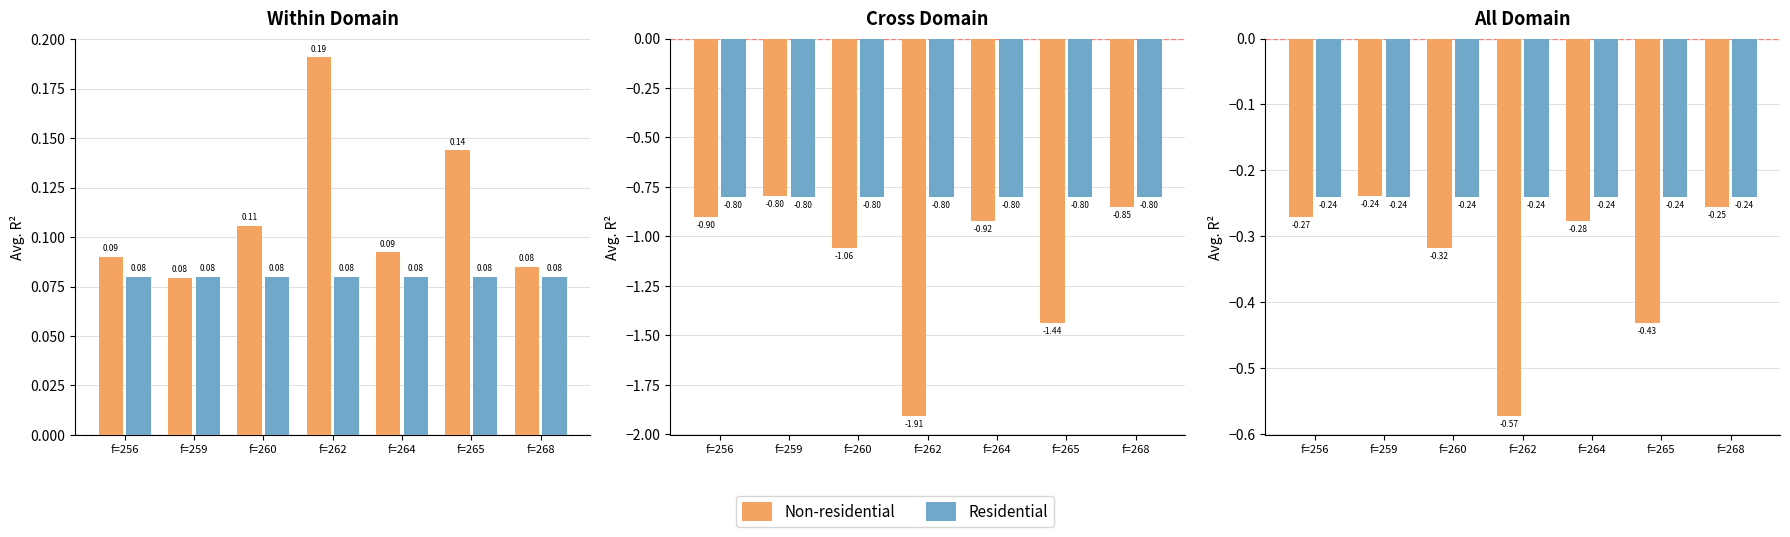

What is the average value of the Residential series?

-0.2